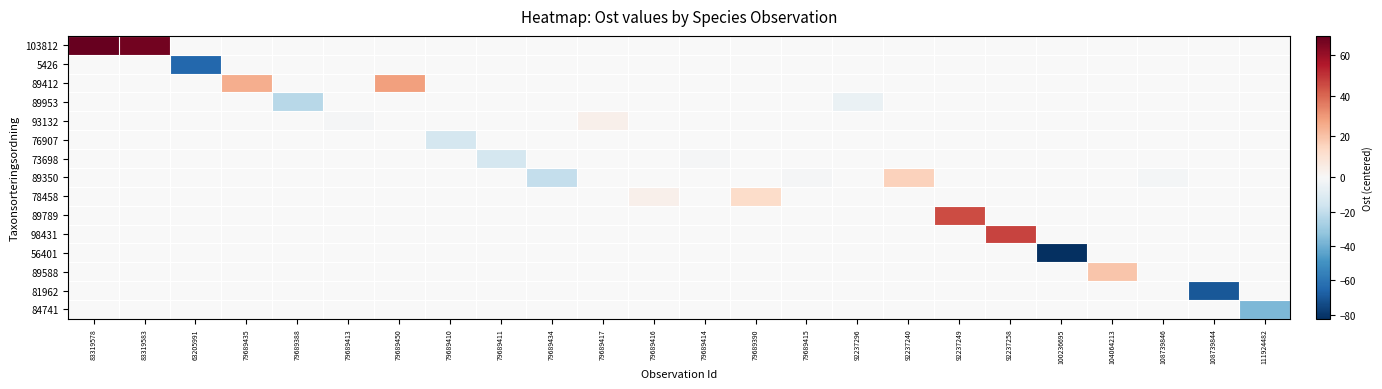

Which has a higher value, 79689414 or 92237258?

92237258